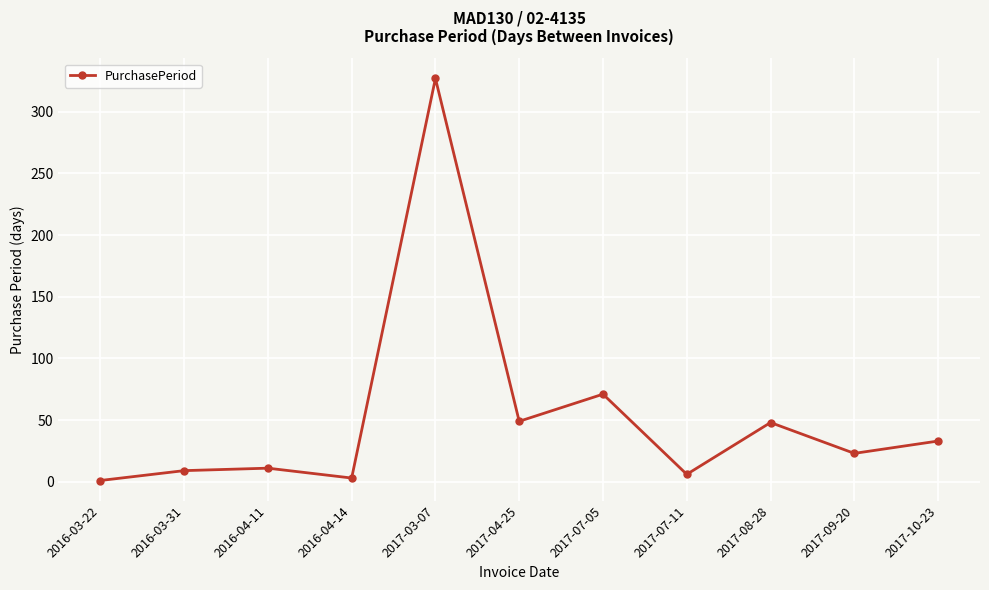

What is the label of the 2nd point from the right?

2017-09-20